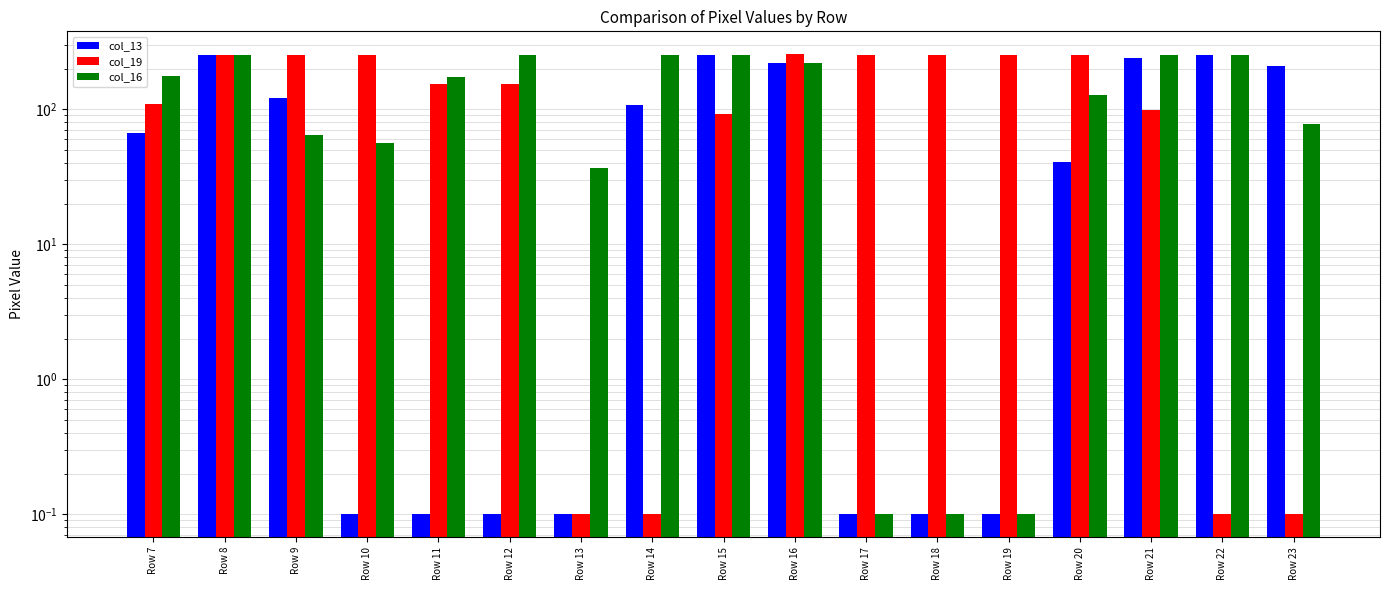

Reading left to right, extract all data points from this chart.

col_13: 67.0	253.0	121.0	0.1	0.1	0.1	0.1	107.0	253.0	221.0	0.1	0.1	0.1	41.0	239.0	253.0	209.0
col_19: 110.0	253.0	253.0	253.0	155.0	155.0	0.1	0.1	92.0	255.0	253.0	253.0	253.0	253.0	98.0	0.1	0.1
col_16: 177.0	253.0	64.0	56.0	173.0	253.0	37.0	253.0	253.0	221.0	0.1	0.1	0.1	128.0	253.0	251.0	78.0